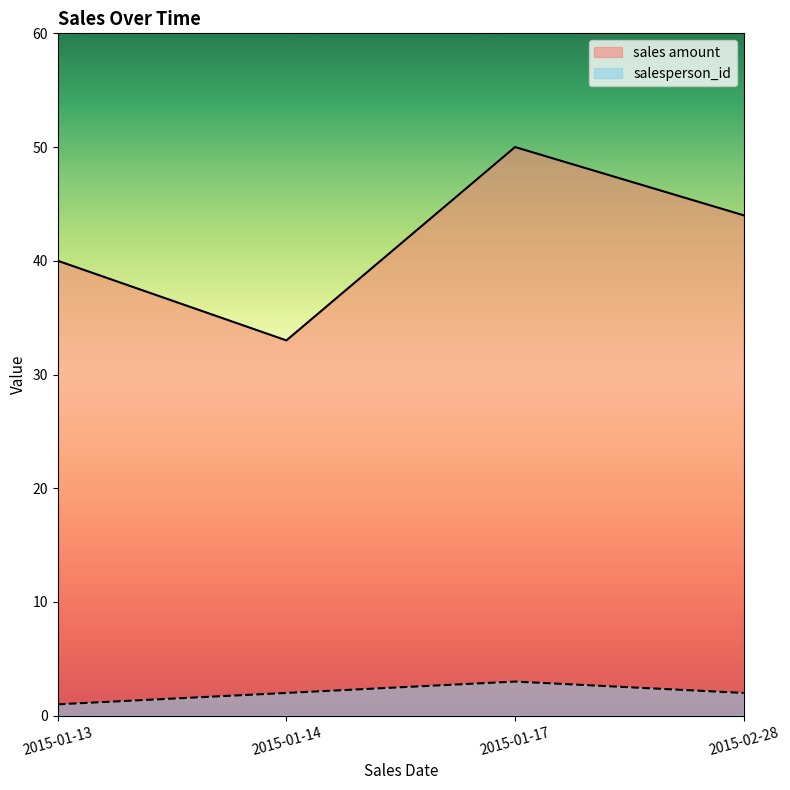

Is it true that sales amount equals 69 at 2015-02-28?

False